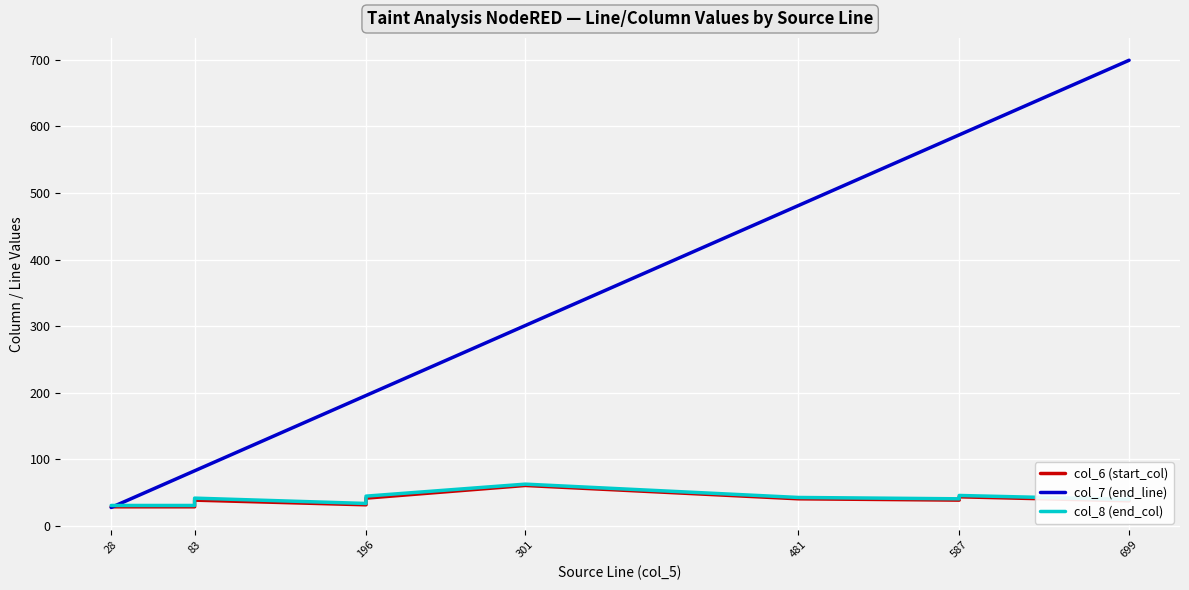

Which series has the largest total across all categories?

col_7 (end_line)